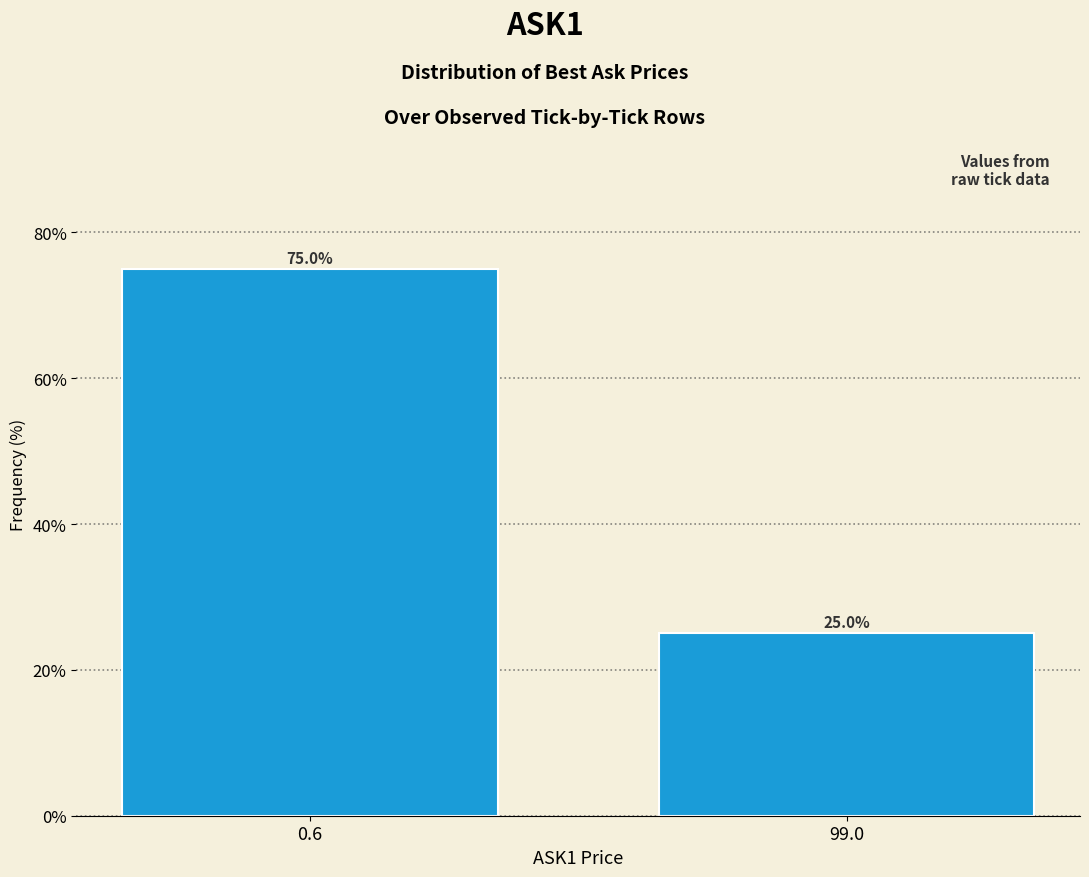

Reading right to left, list all the values displayed in this chart.

99.0=25	0.6=75